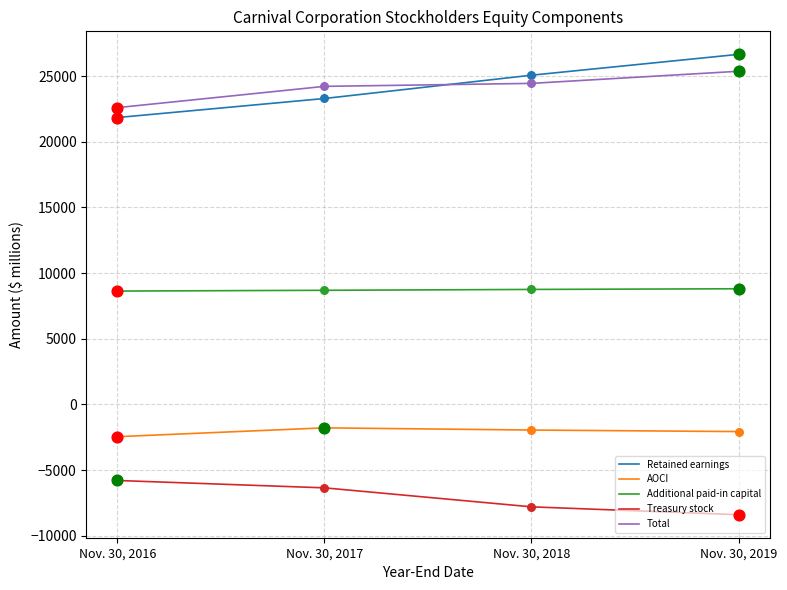

What is the difference between the highest and lowest values at Nov. 30, 2019?

35047